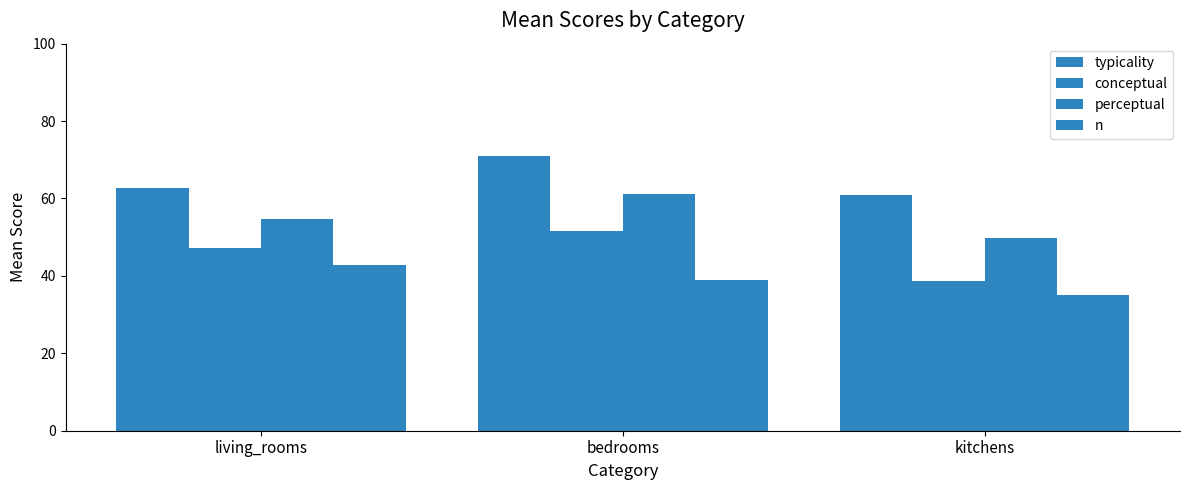

What is the difference between the n values at living_rooms and bedrooms?

3.8